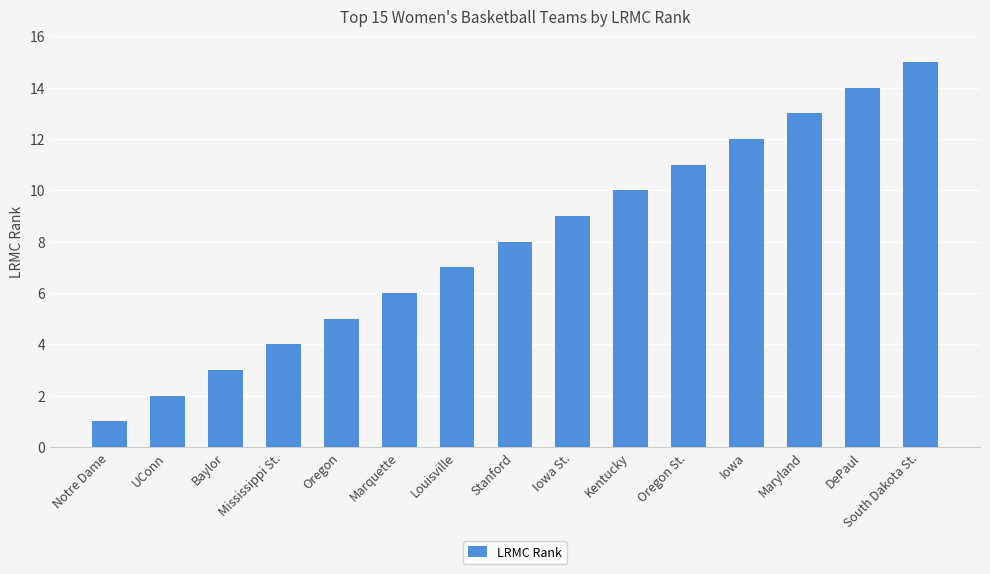

What is the sum of the values at Marquette and UConn?

8